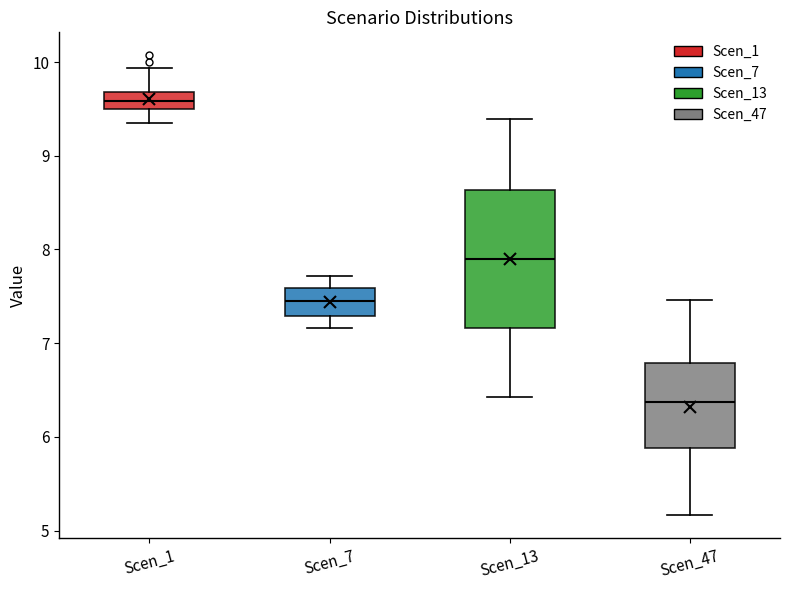

Reading left to right, read every box against the y-axis: the position of its median line, the range the box covers, and the ends of its whiskers. The values are not printed on the chart, so give them approximately, as read against the axis.

Scen_1: median 9.6, box 9.5 to 9.7, whiskers 9.3 to 9.9
Scen_7: median 7.4, box 7.3 to 7.6, whiskers 7.2 to 7.7
Scen_13: median 7.9, box 7.2 to 8.6, whiskers 6.4 to 9.4
Scen_47: median 6.4, box 5.9 to 6.8, whiskers 5.2 to 7.5